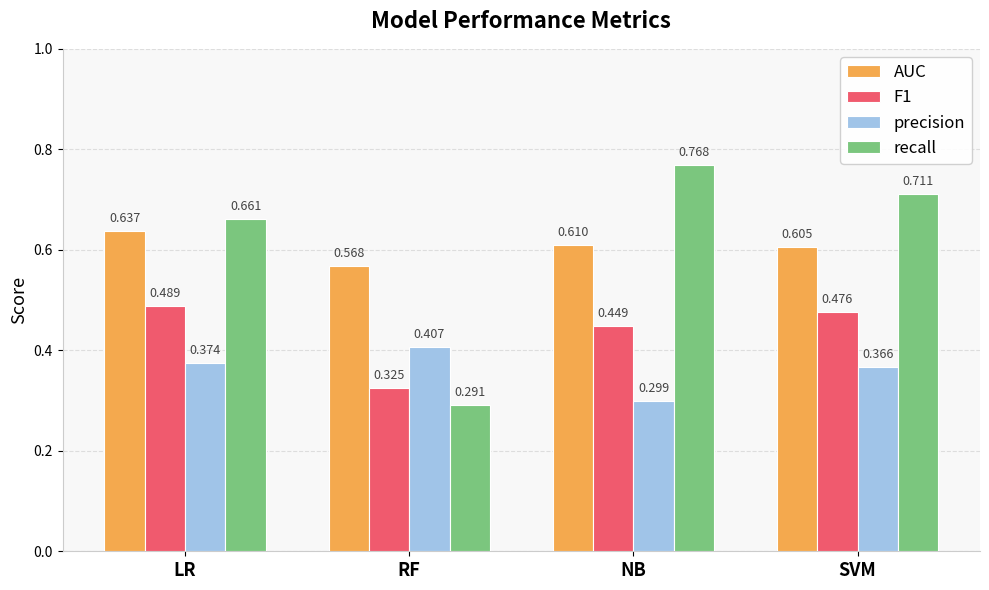

At which category is the sum across all series the highest?

LR